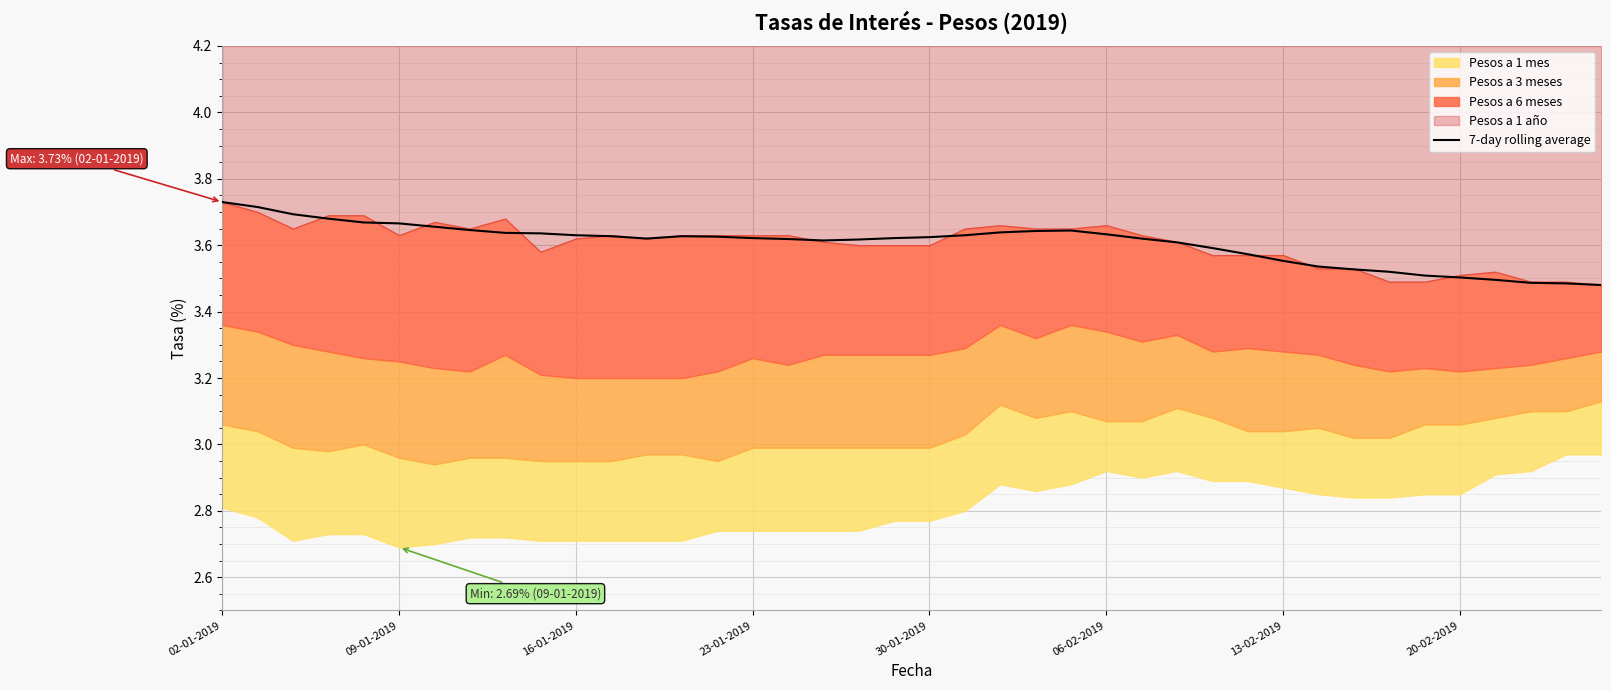

Which category has the highest value across all series?

02-01-2019